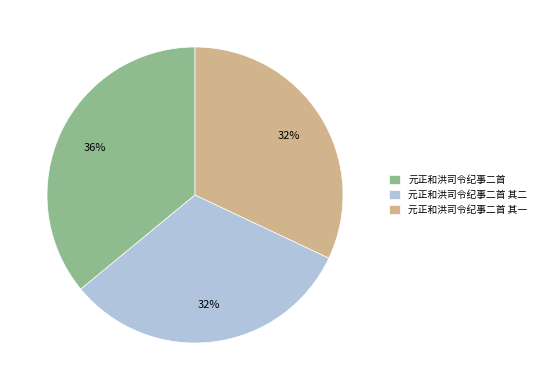

True or false: 元正和洪司令纪事二首 其二 accounts for 32% of the total.

True